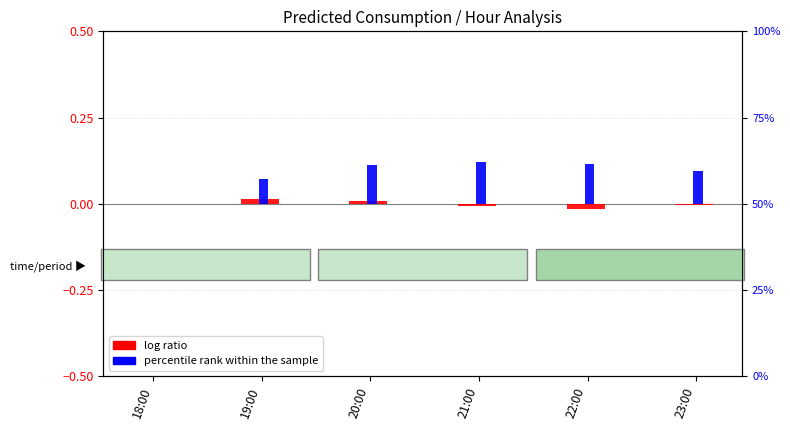

Are the bars horizontal?

No